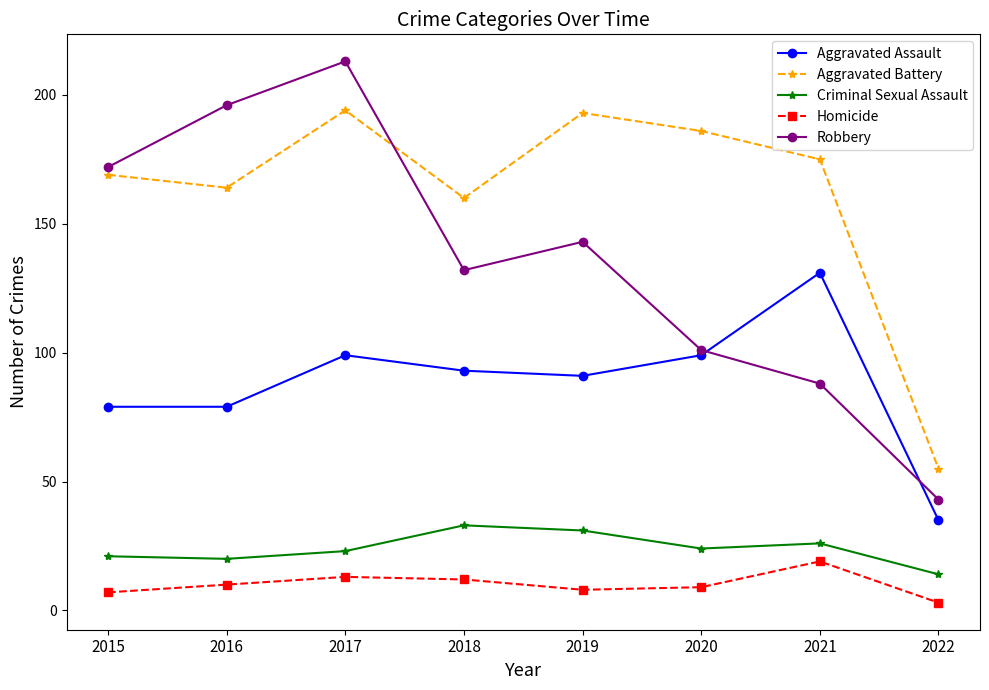

Reading left to right, what are all the values shown in this chart?

Aggravated Assault: 2015=79	2016=79	2017=99	2018=93	2019=91	2020=99	2021=131	2022=35
Aggravated Battery: 2015=169	2016=164	2017=194	2018=160	2019=193	2020=186	2021=175	2022=55
Criminal Sexual Assault: 2015=21	2016=20	2017=23	2018=33	2019=31	2020=24	2021=26	2022=14
Homicide: 2015=7	2016=10	2017=13	2018=12	2019=8	2020=9	2021=19	2022=3
Robbery: 2015=172	2016=196	2017=213	2018=132	2019=143	2020=101	2021=88	2022=43